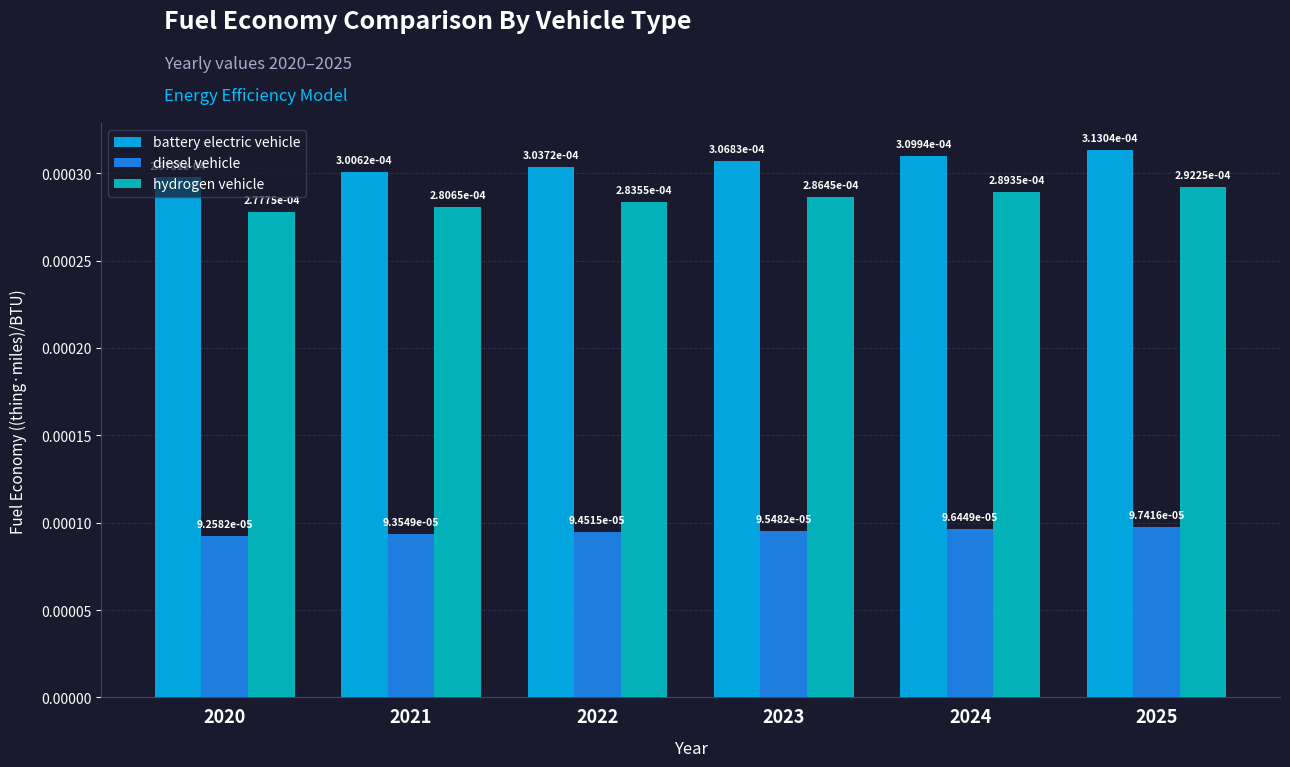

How many groups of bars are there?

6